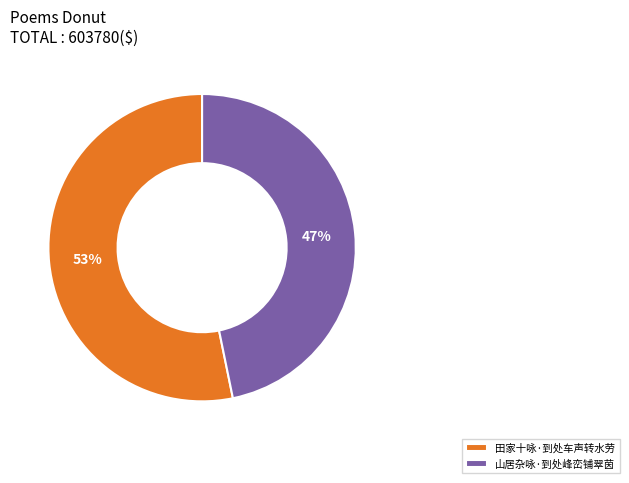

To the nearest percent, what portion does 山居杂咏·到处峰峦铺翠茵 represent?

47%